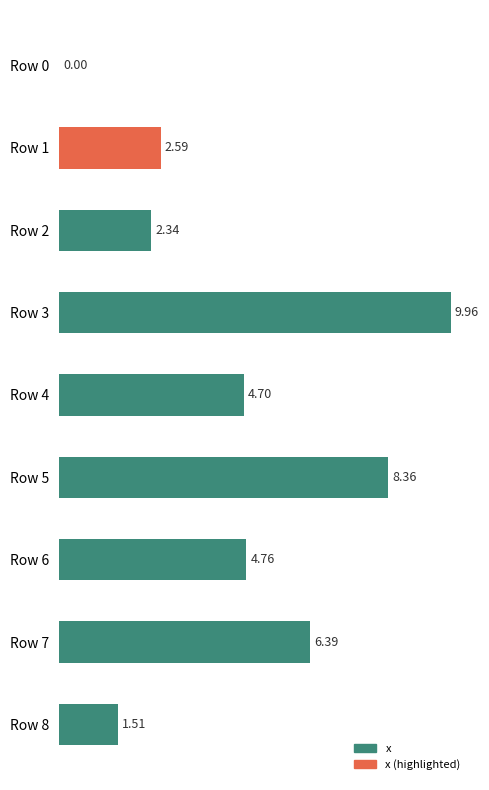

Between Row 8 and Row 1, which is larger?

Row 1